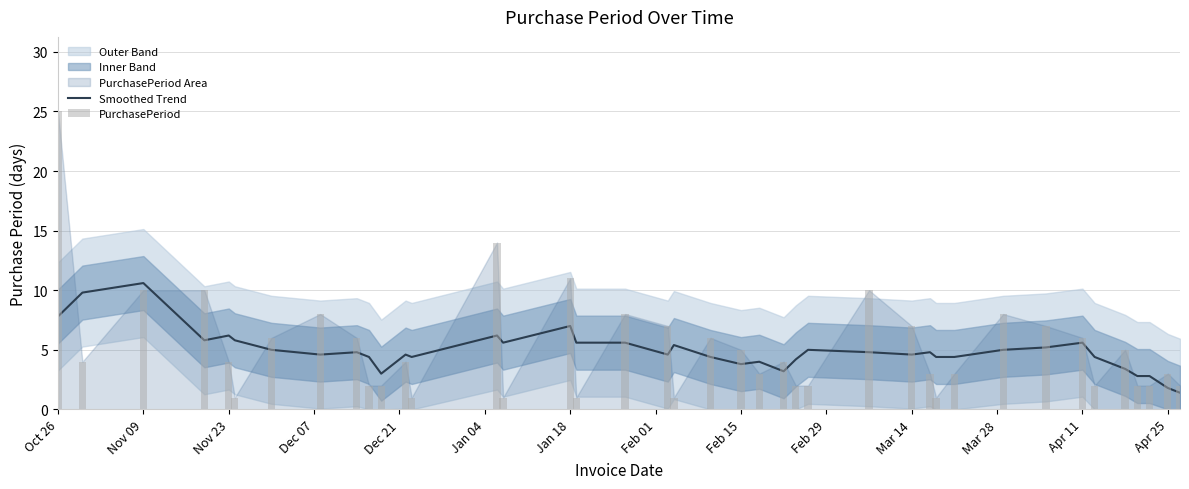

Is the value of Smoothed Trend at 38 greater than the value of PurchasePeriod at 16?

Yes